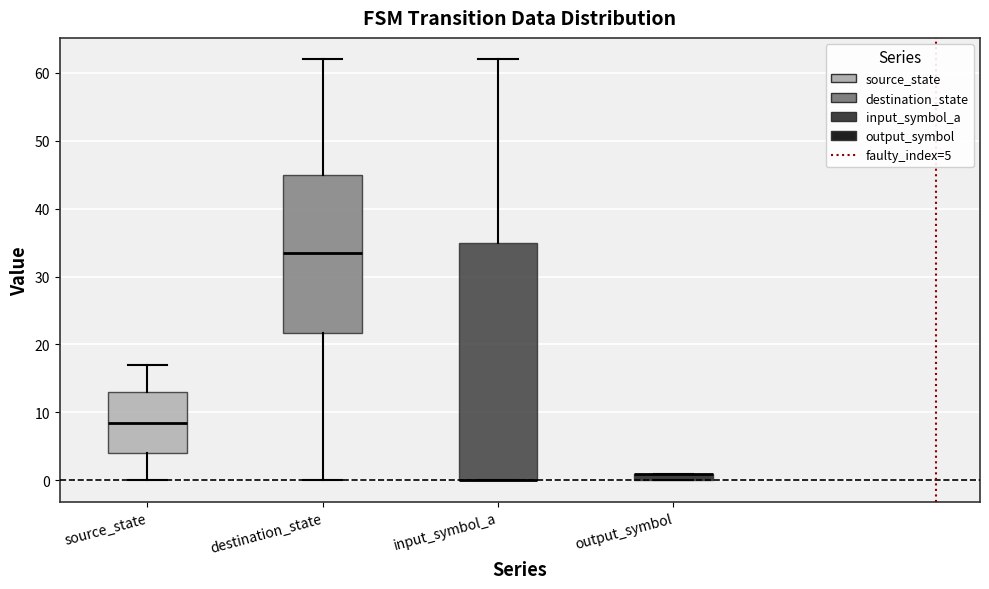

Comparing the boxes themselves (not the whiskers), which one is the tallest?

input_symbol_a